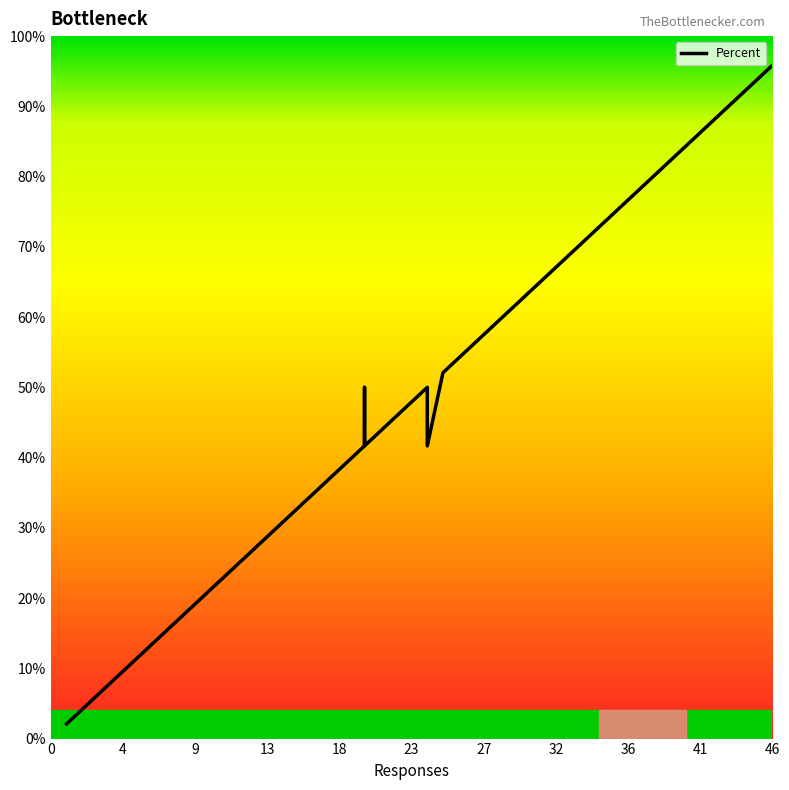

How many data points are less than 29?

16